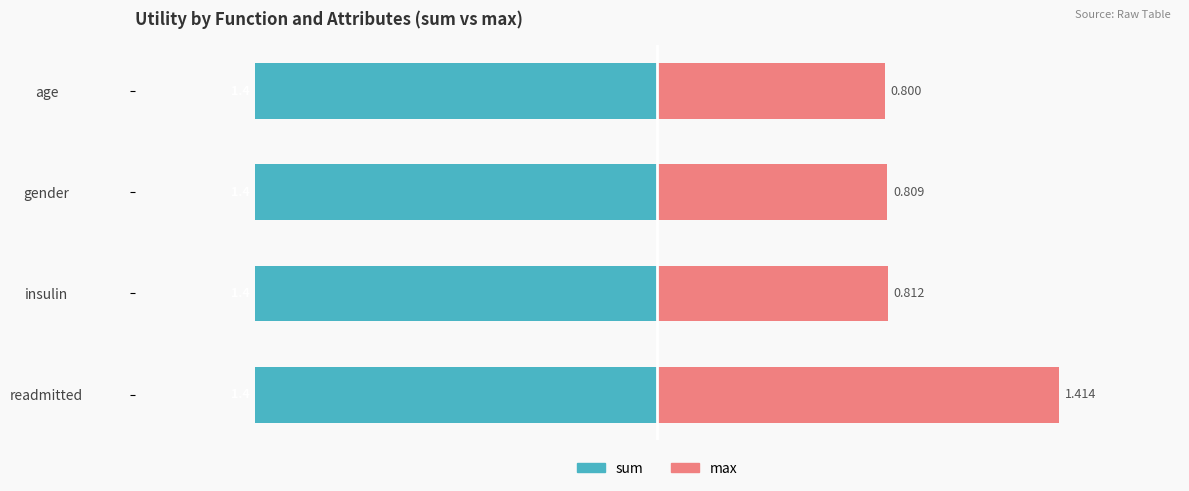

The value of max at insulin is 1.4. True or false?

False